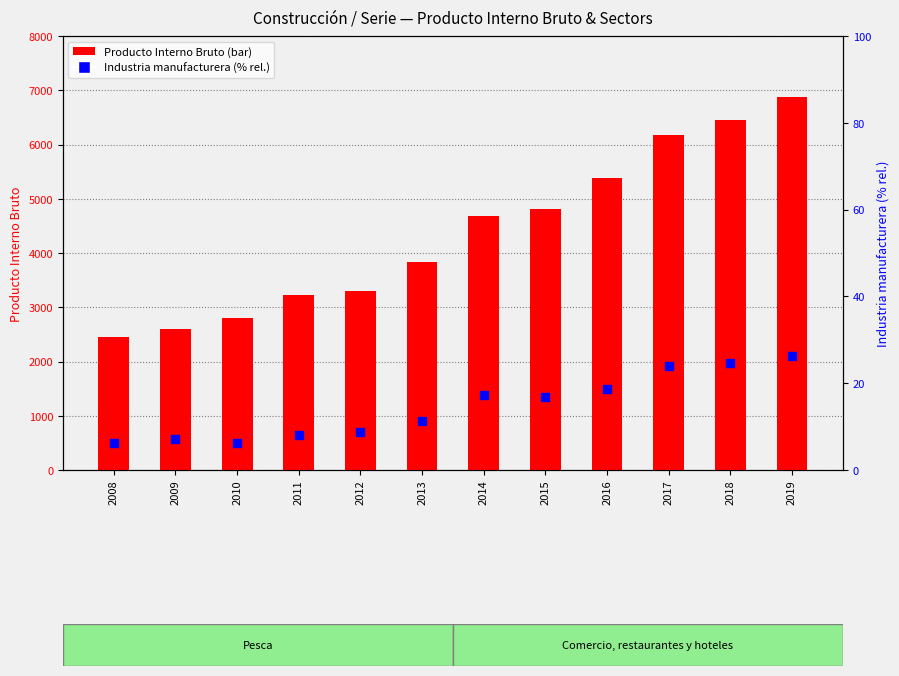

At which category is the sum across all series the highest?

2019